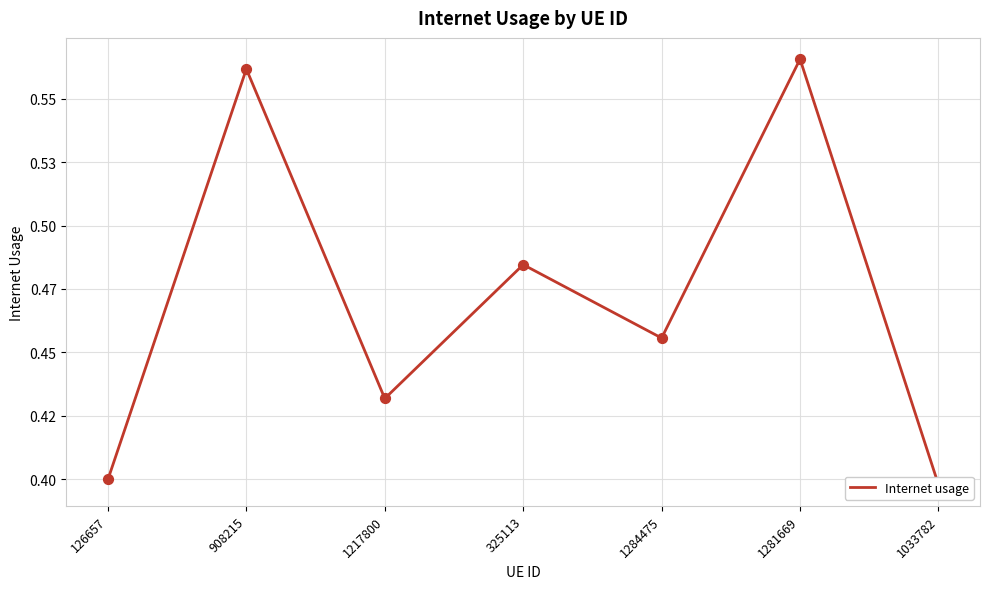

What is the change in value from 908215 to 1217800?

-0.1